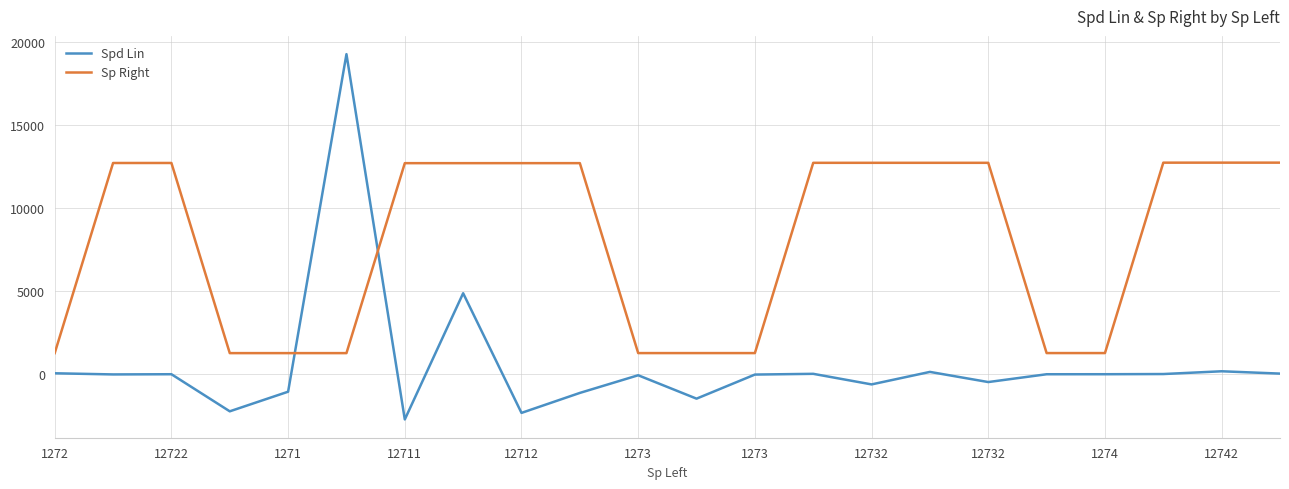

Which series has the largest total across all categories?

Sp Right